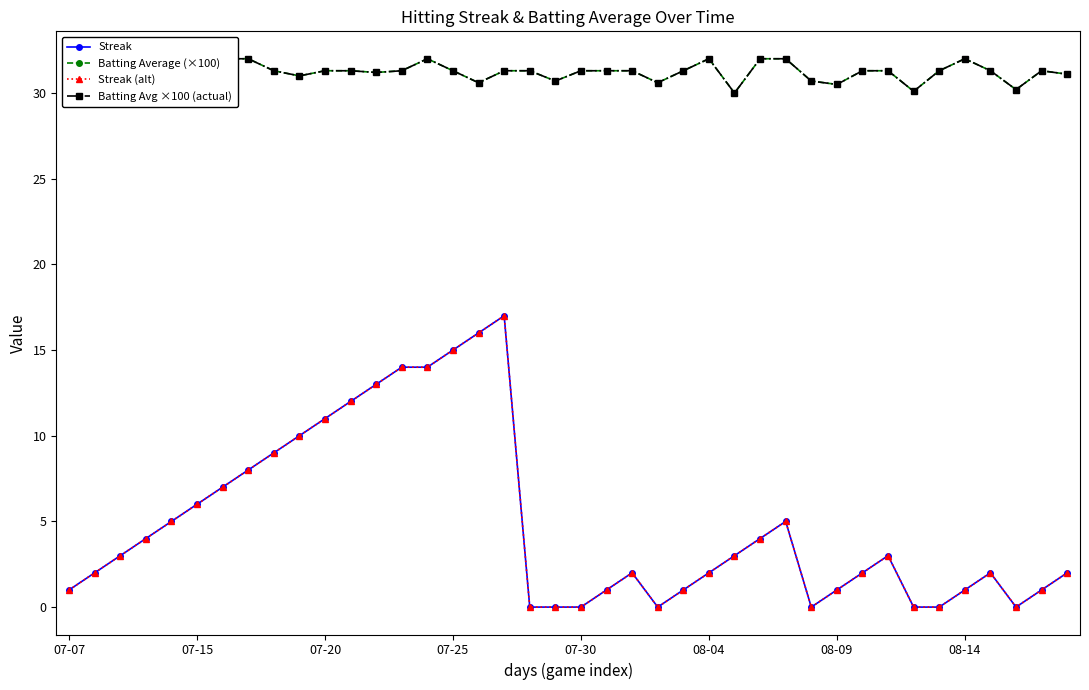

The Batting Avg ×100 (actual) series shows 7.3 at 07-30. True or false?

False